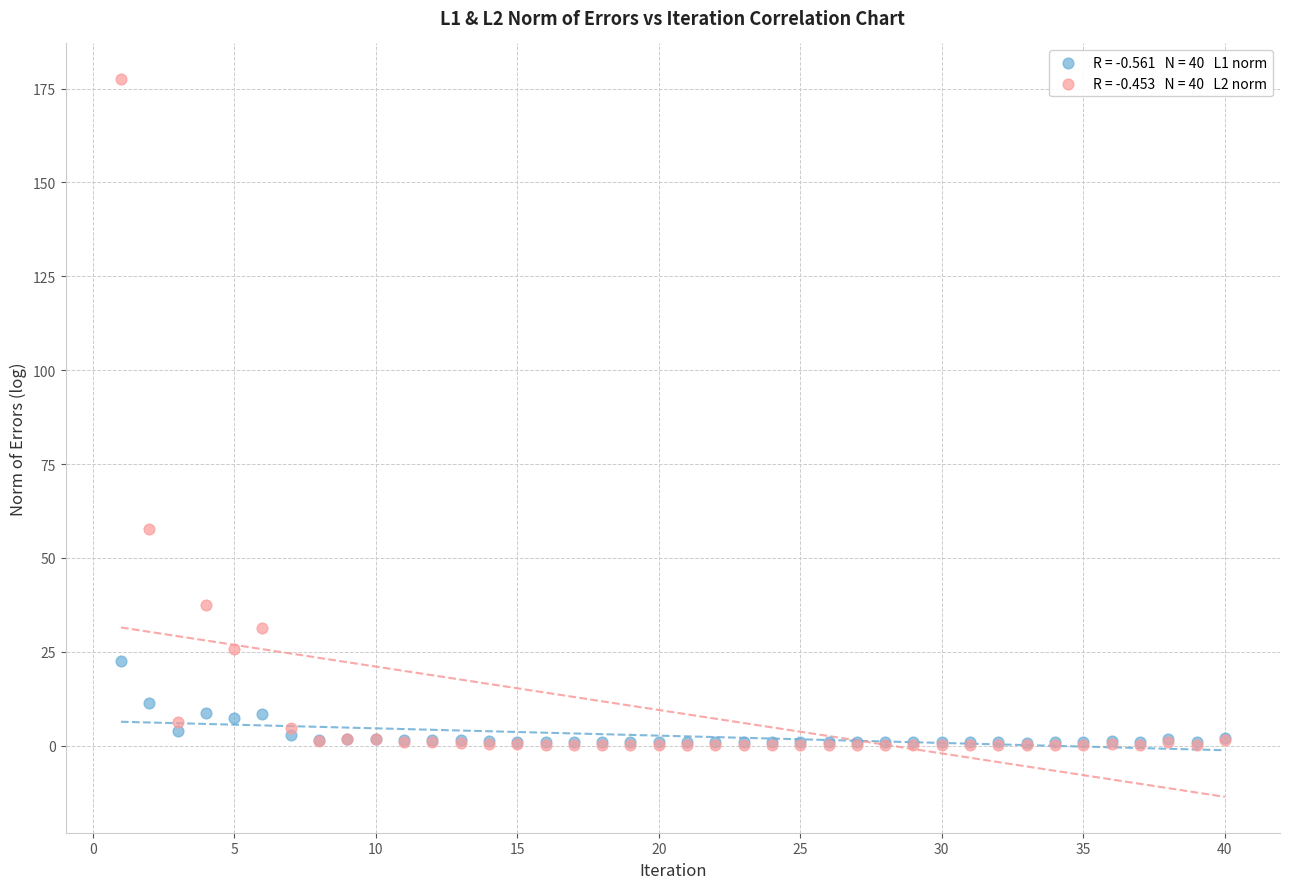

Across all series, what Y value is closest to 88?

57.6